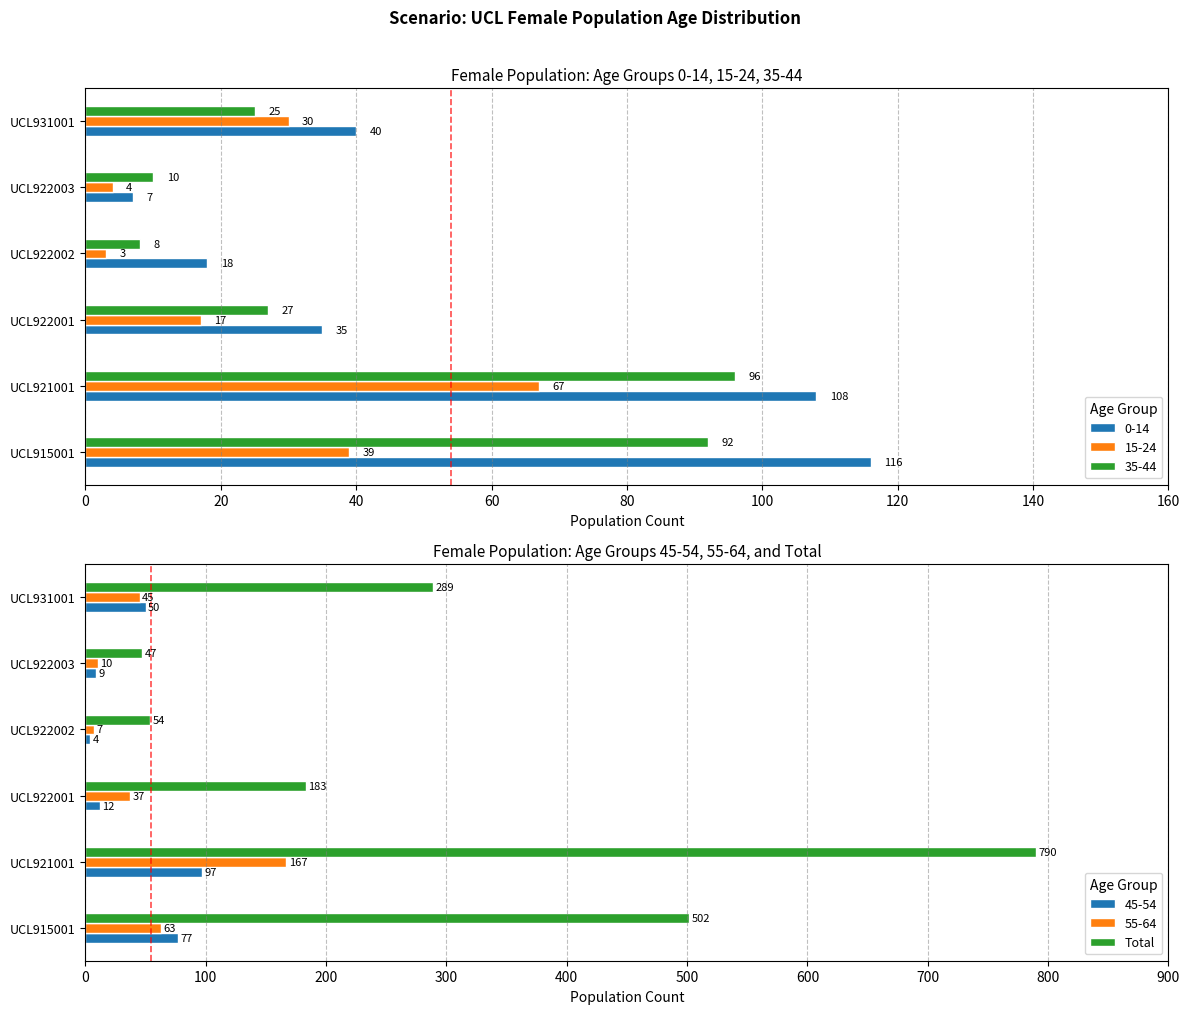

What is the maximum value shown in the chart?

790